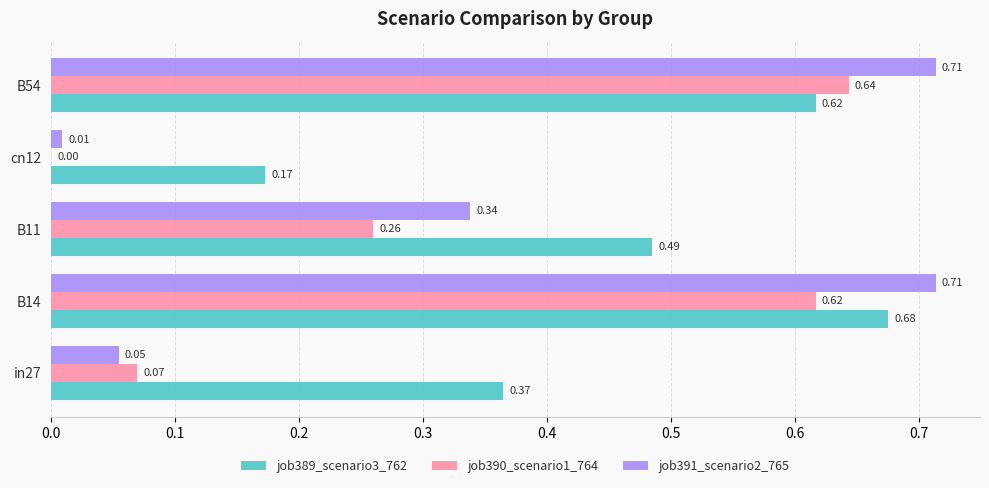

Which series changed the most between in27 and cn12?

job389_scenario3_762